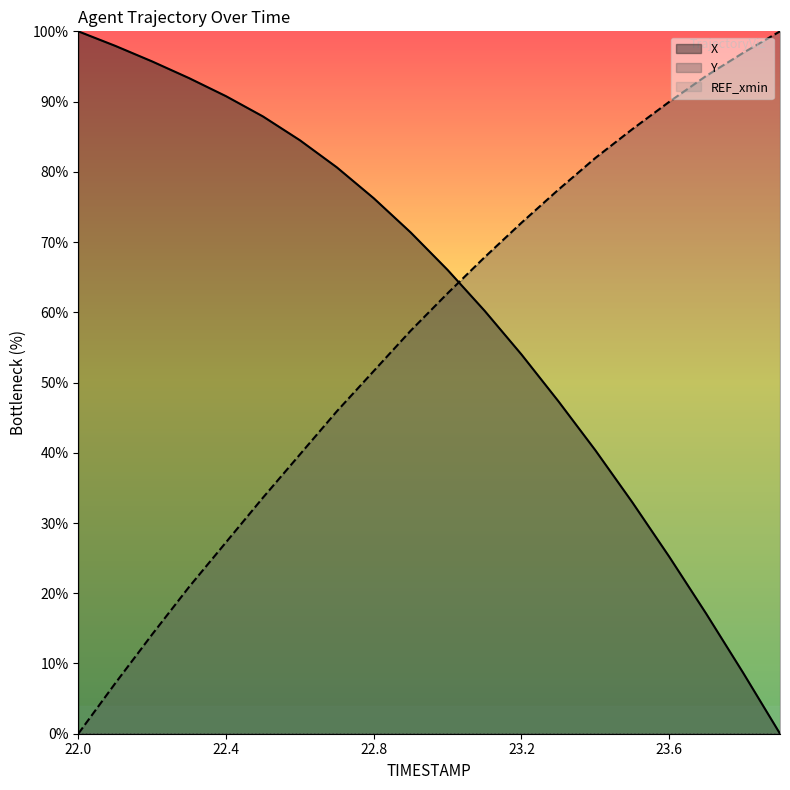

The Y series shows 72.7 at 23.2. True or false?

True